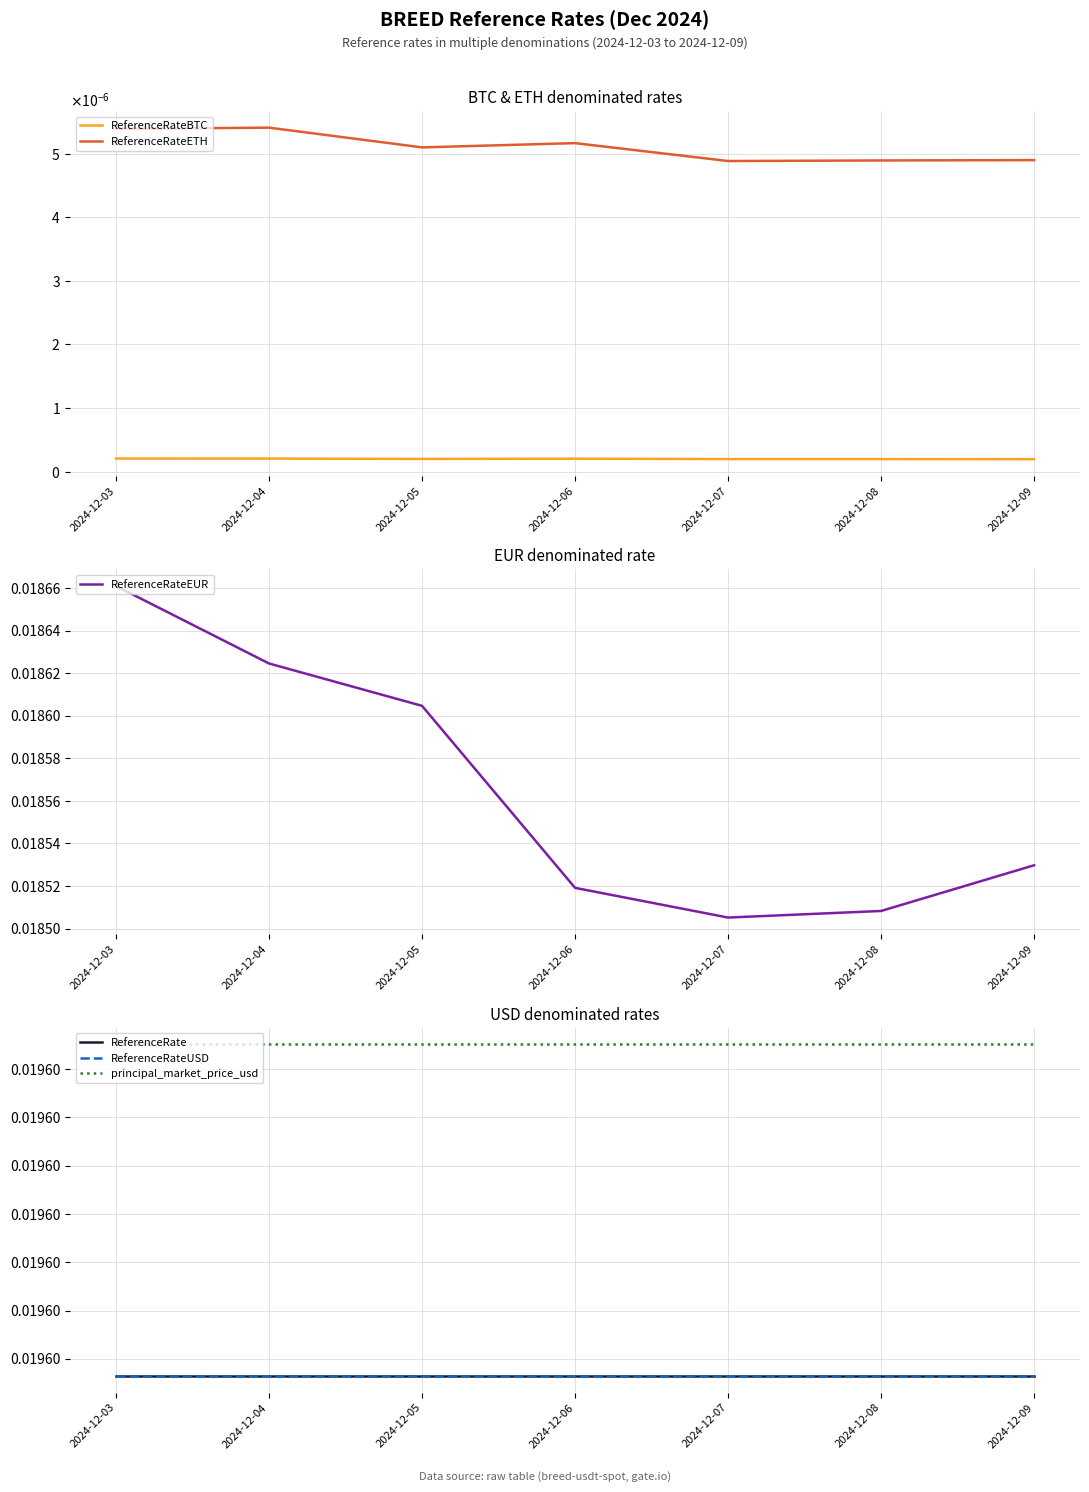

Which series has the widest spread of values?

ReferenceRateEUR